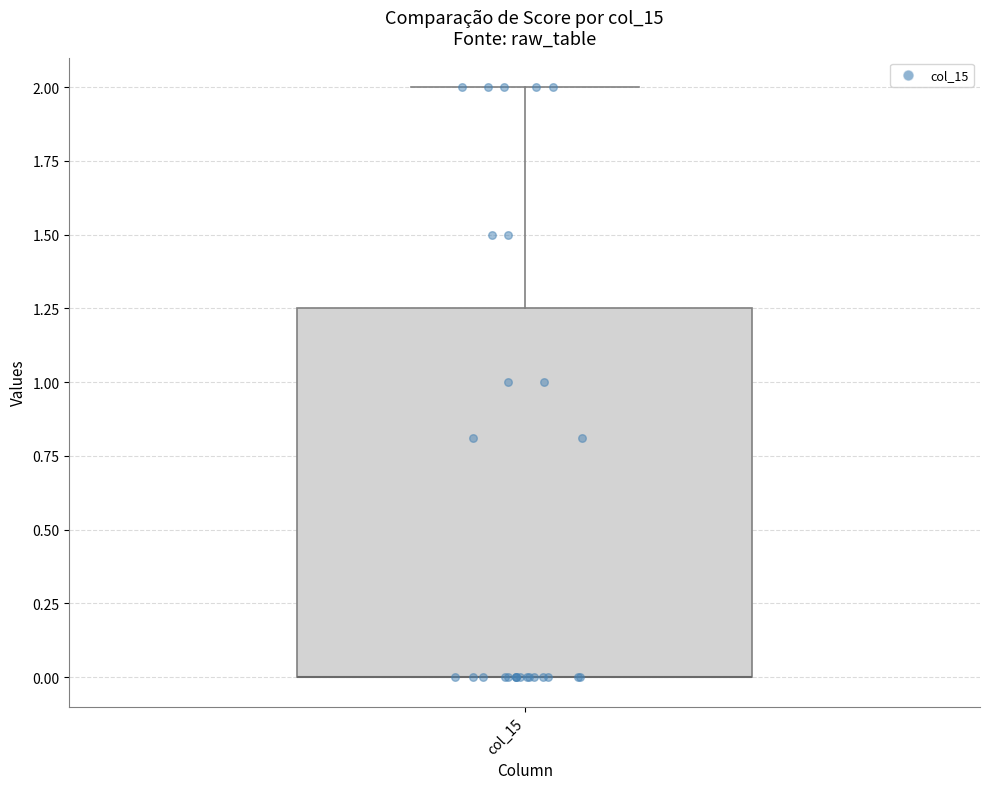

Transcribe this box plot: give where the median line is, the range the box spans, and where the two whiskers end, as read against the y-axis. The values are not printed on the chart, so give them approximately, as read against the axis.

median 0.00 (drawn on the box's lower edge), box 0.00 to 1.25, whiskers 0.00 to 2.00